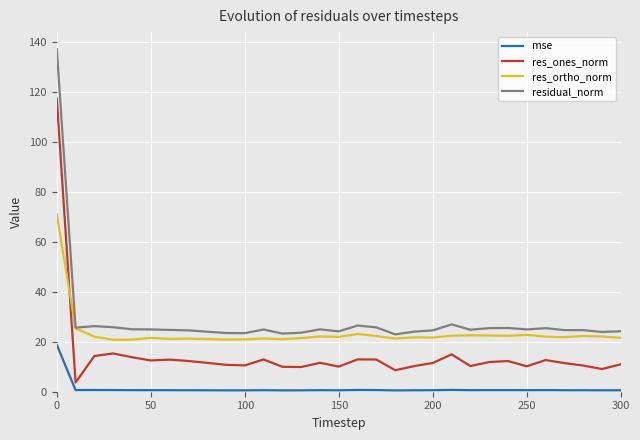

Which series has the widest spread of values?

residual_norm